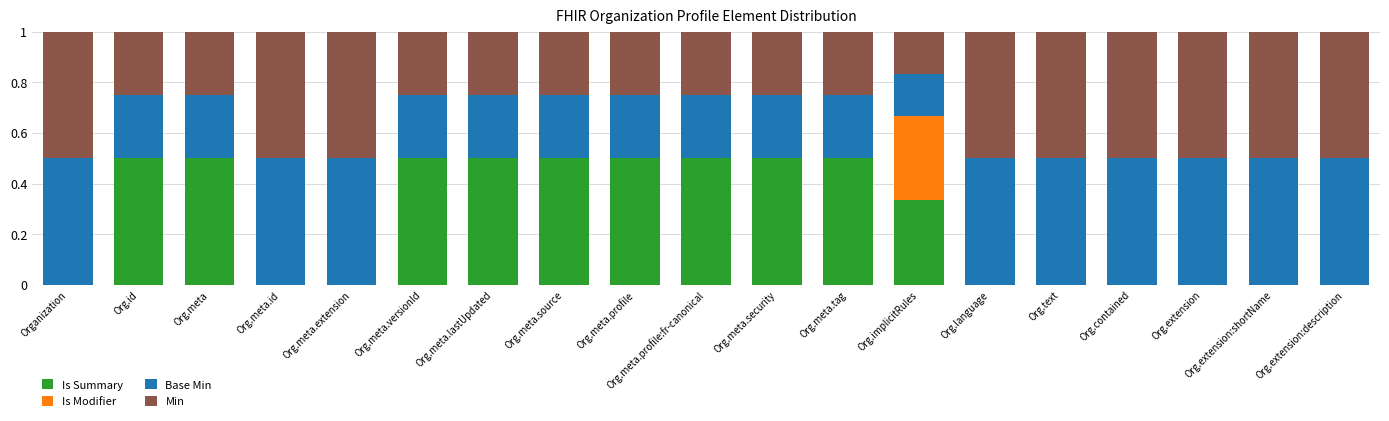

What is the total value across all series at Org.meta.lastUpdated?

1.0